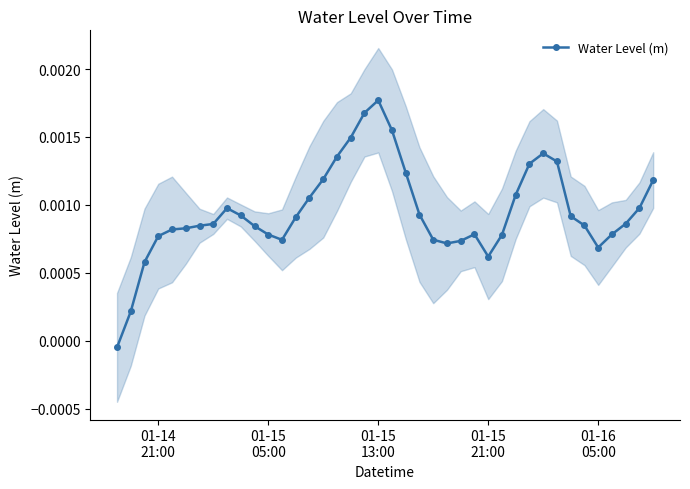

How many data points are less than 0?

1